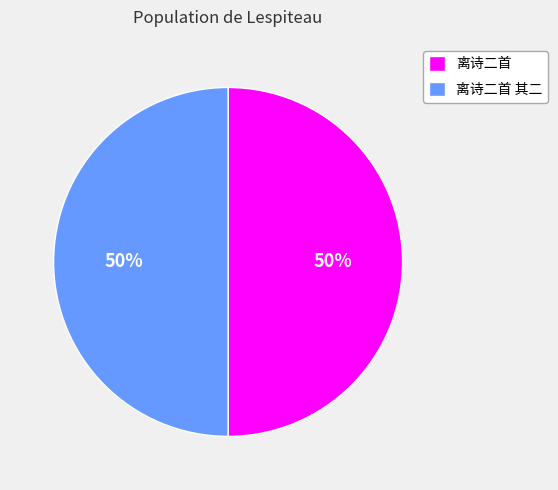

Approximately how many times larger is the value at 离诗二首 compared to 离诗二首 其二?

1.0